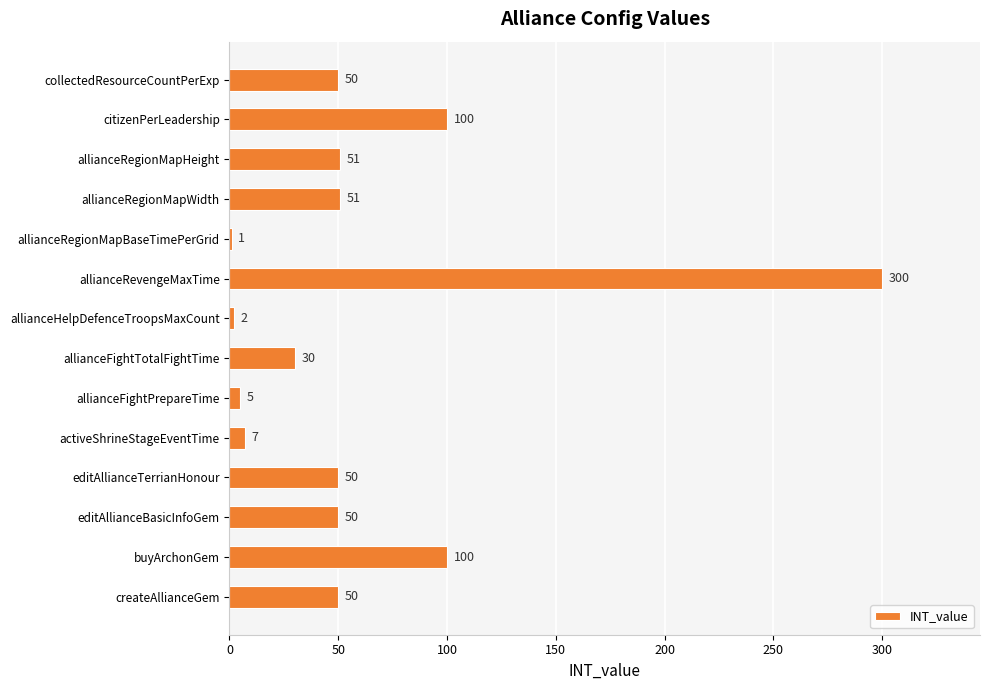

What is the sum of all values?

847